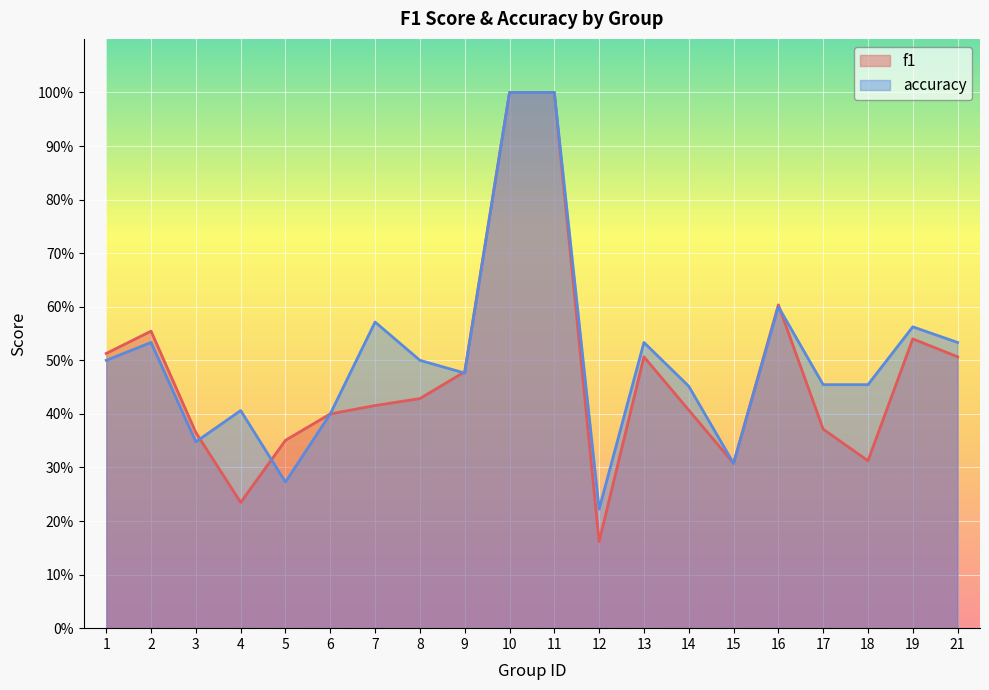

Which series has the widest spread of values?

f1